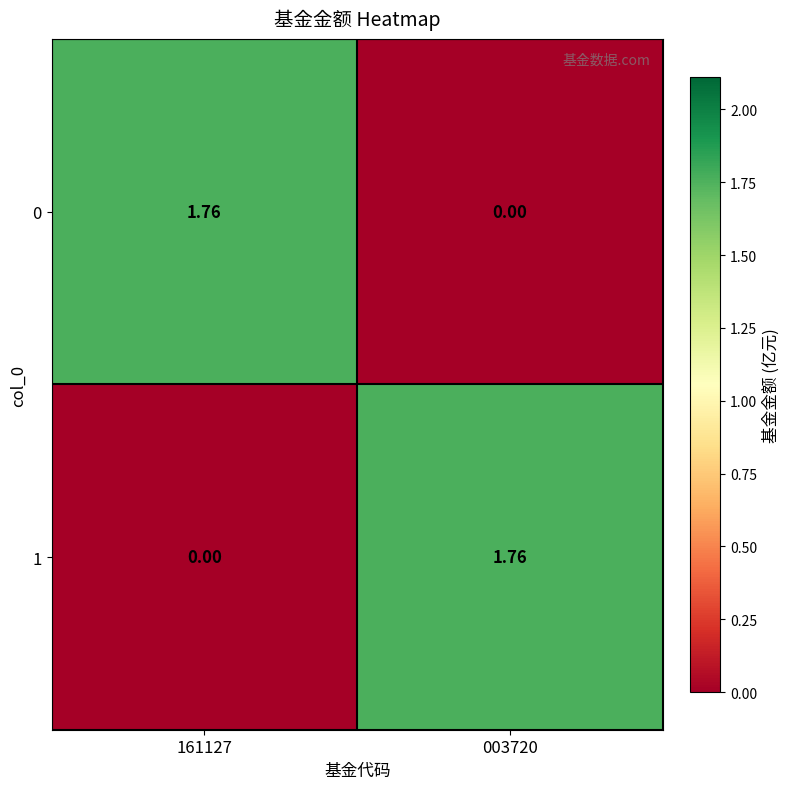

How many series are shown in this chart?

2